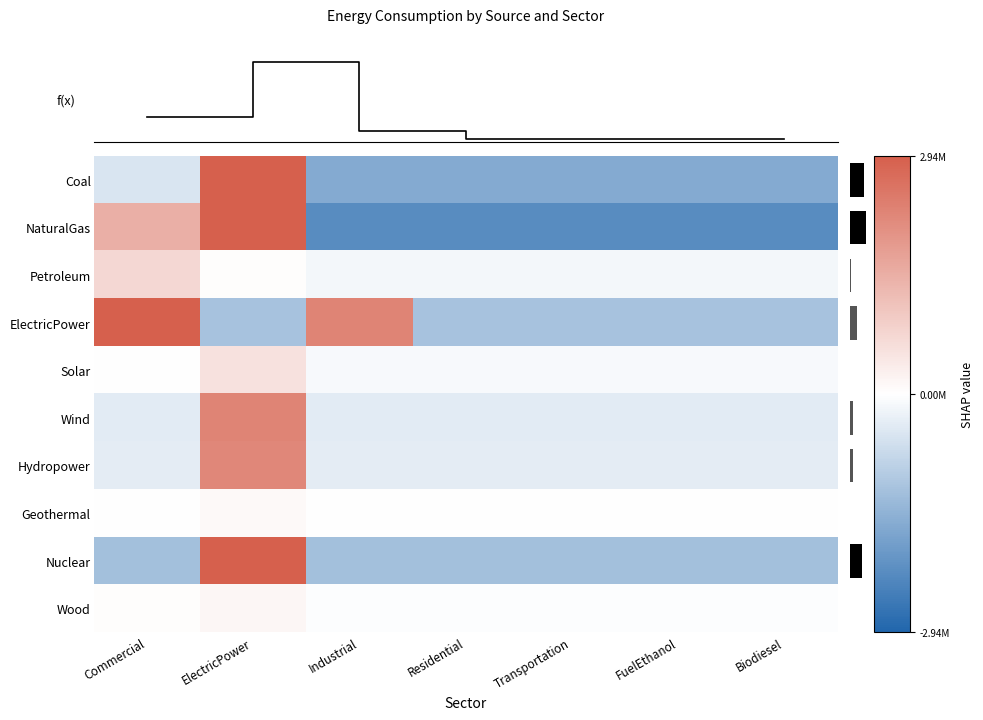

How many data points in Hydropower are less than -364901?

5